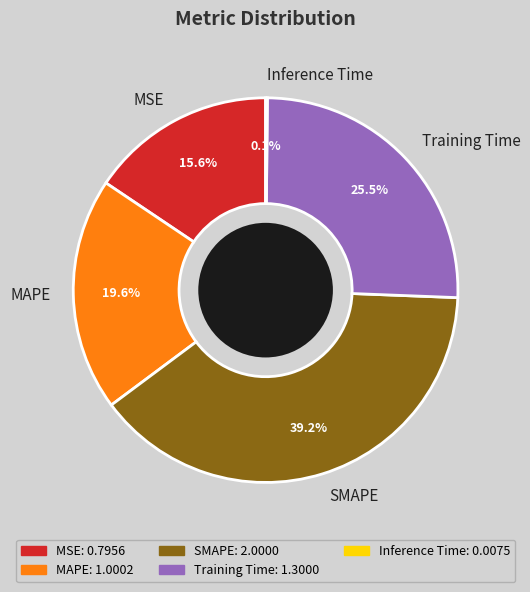

Which category has the biggest portion of the pie?

SMAPE